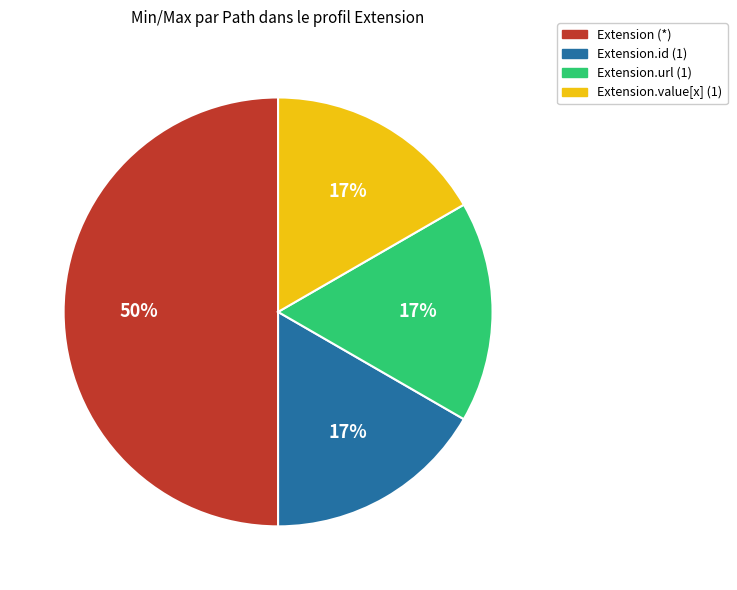

Combined, do Extension.value[x] (1) and Extension.id (1) account for over 50%?

No